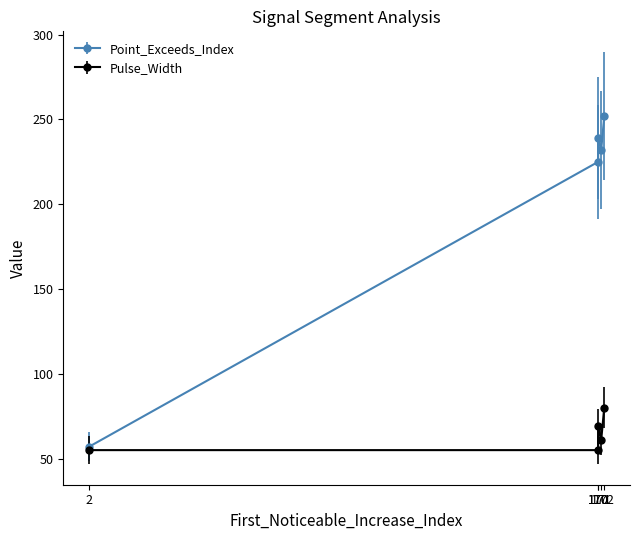

How many lines are shown in the chart?

2